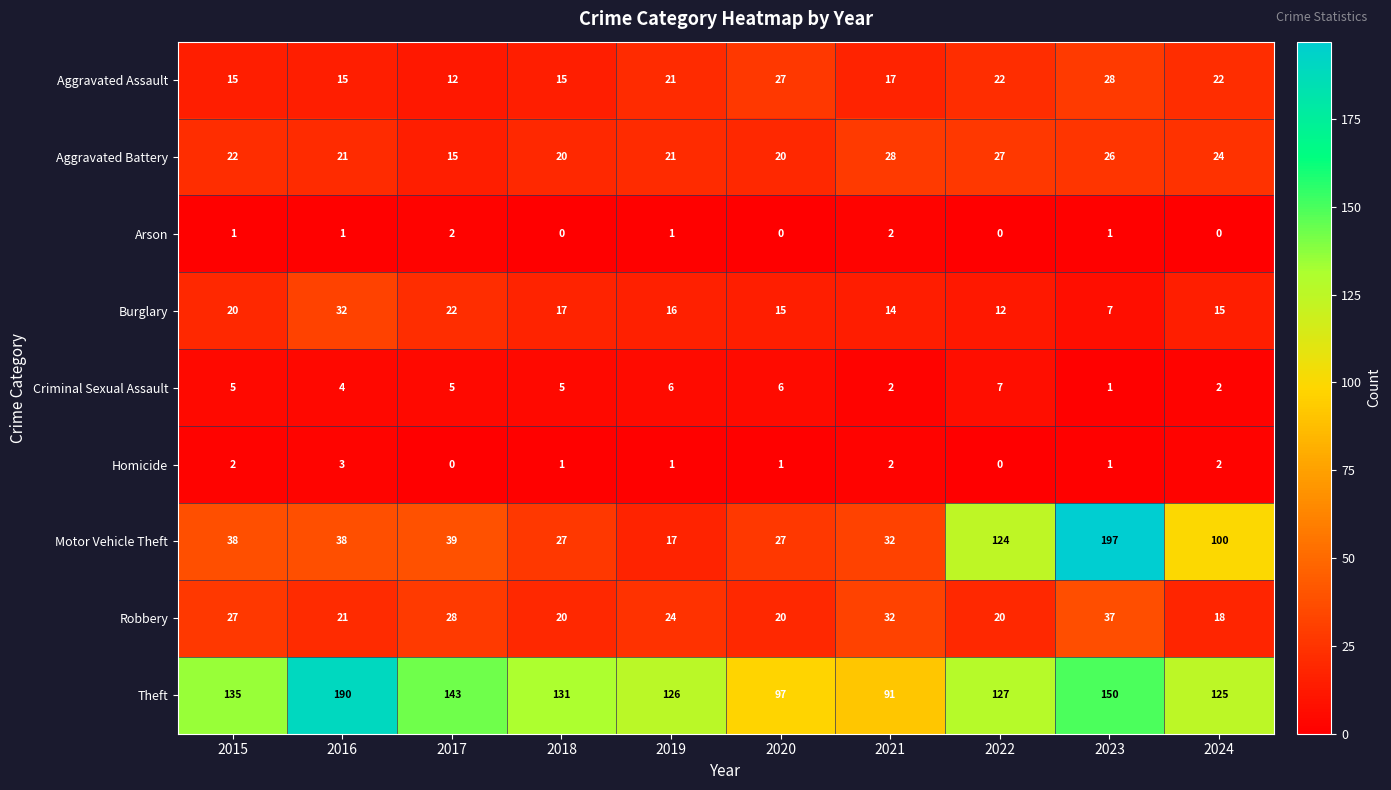

What is the difference between the highest and lowest values at 2022?

127